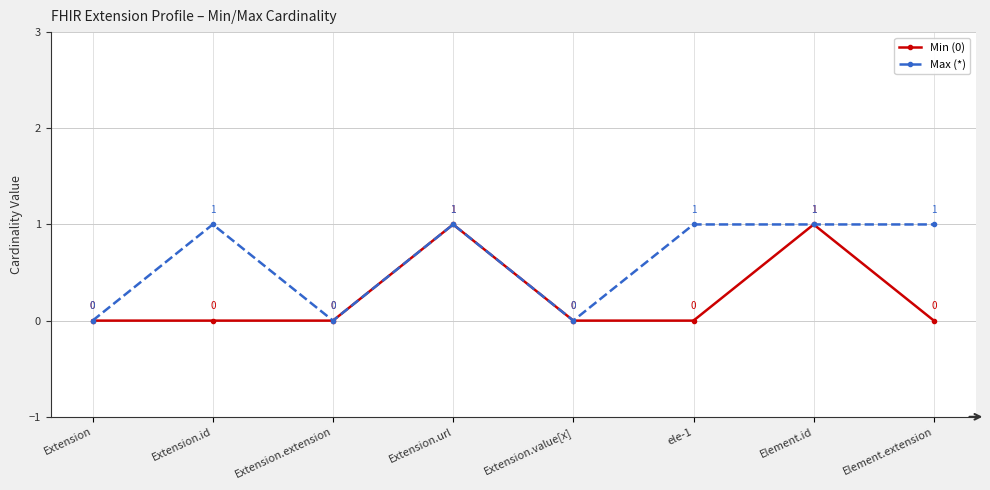

Reading right to left, what are all the values shown in this chart?

Min (0): 0	1	0	0	1	0	0	0
Max (*): 1	1	1	0	1	0	1	0